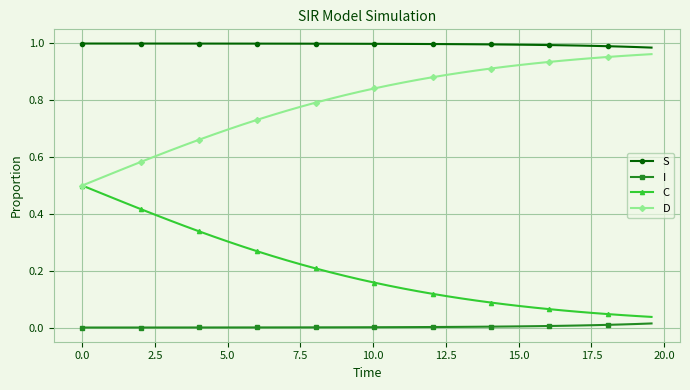

Rank the series by their average value, from lowest to highest.

I, C, D, S